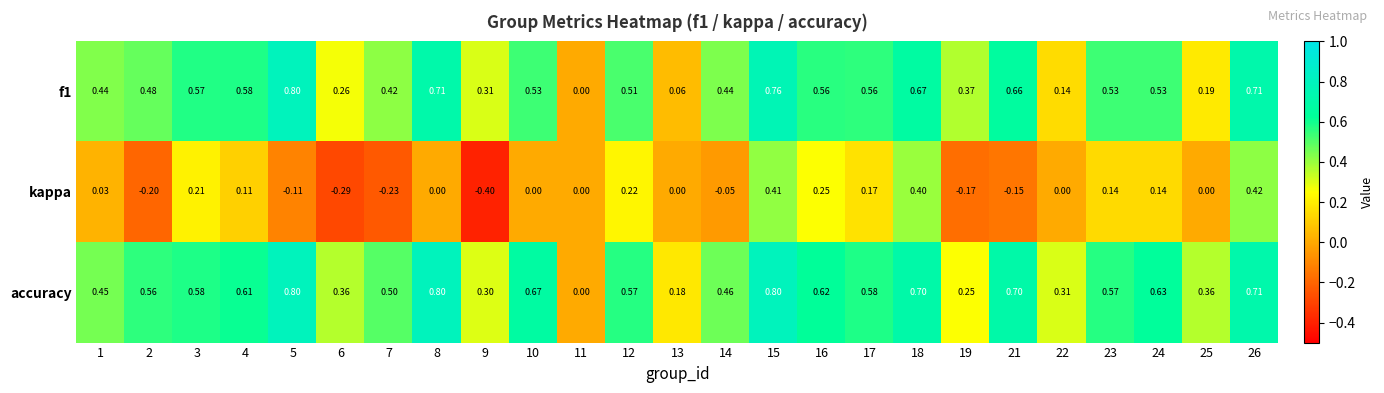

Which series has the widest spread of values?

kappa